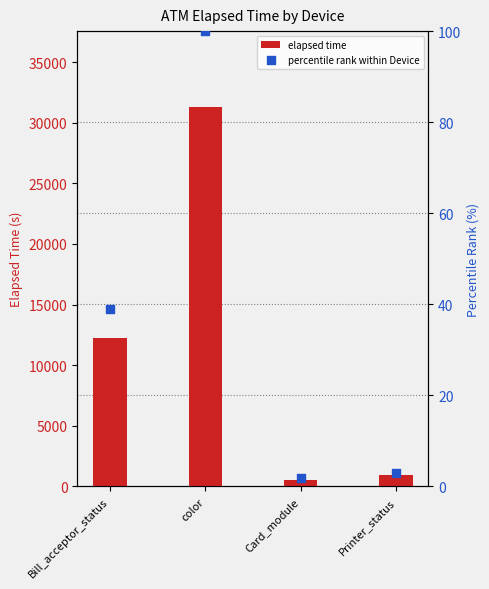

Which series reaches the minimum Y coordinate?

percentile rank within Device